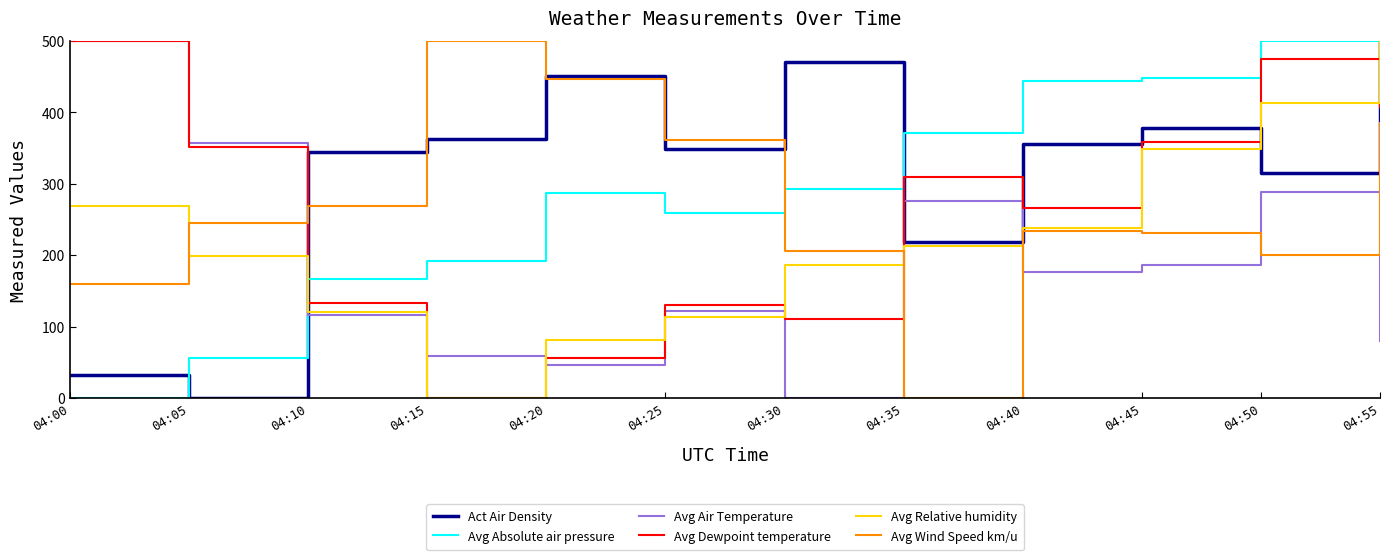

What is the sum of all Avg Absolute air pressure values?

3449.7